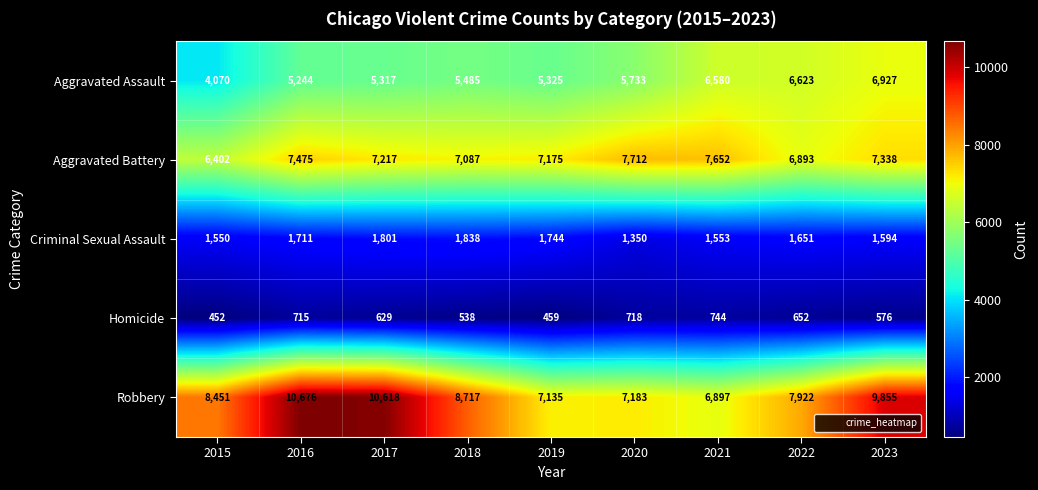

Between 2016 and 2017, which series saw the biggest shift?

Aggravated Battery